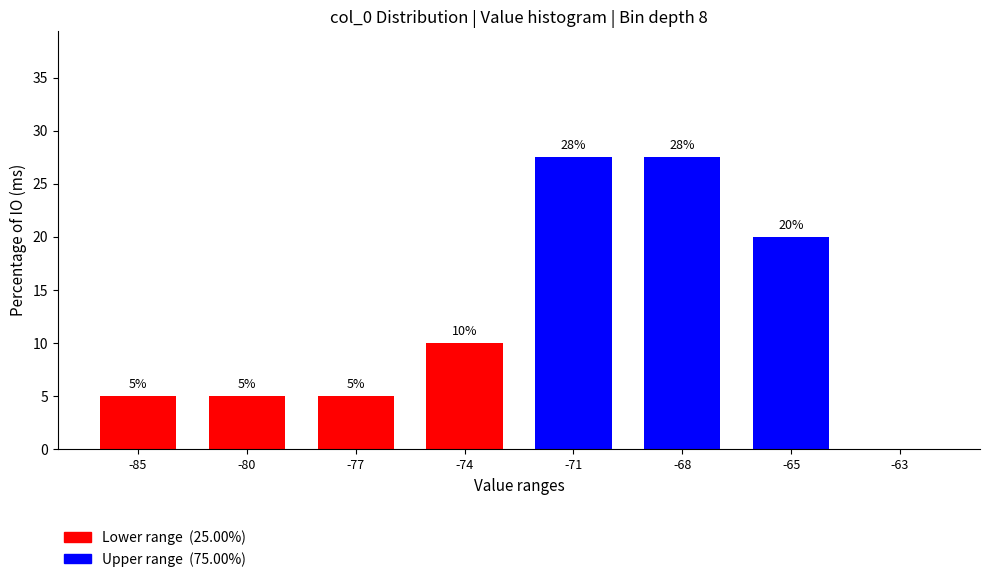

What is the greatest value displayed?

27.5